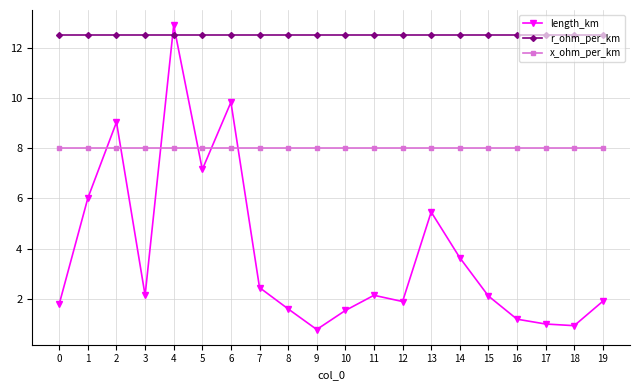

What are all the series names shown in the legend?

length_km, r_ohm_per_km, x_ohm_per_km